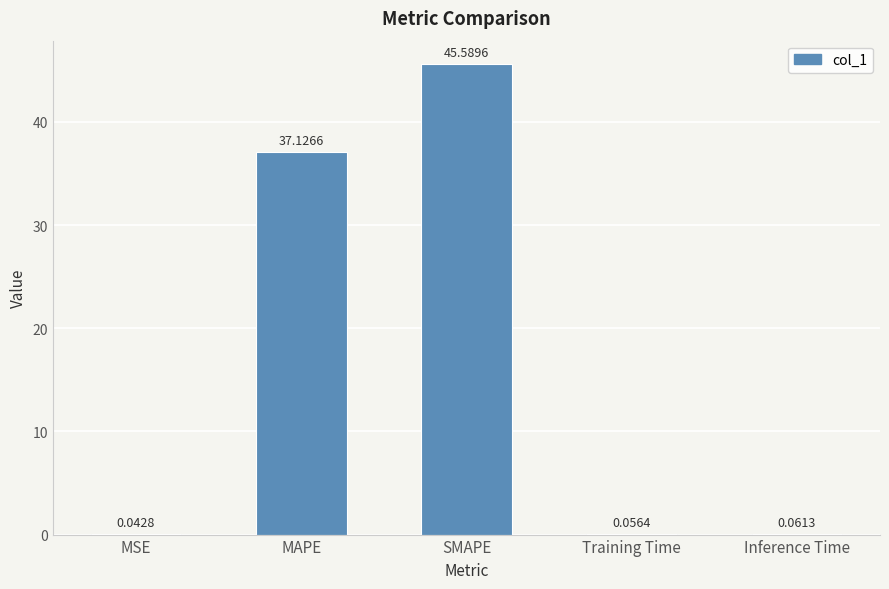

What is the sum of the values at MSE and SMAPE?

45.6